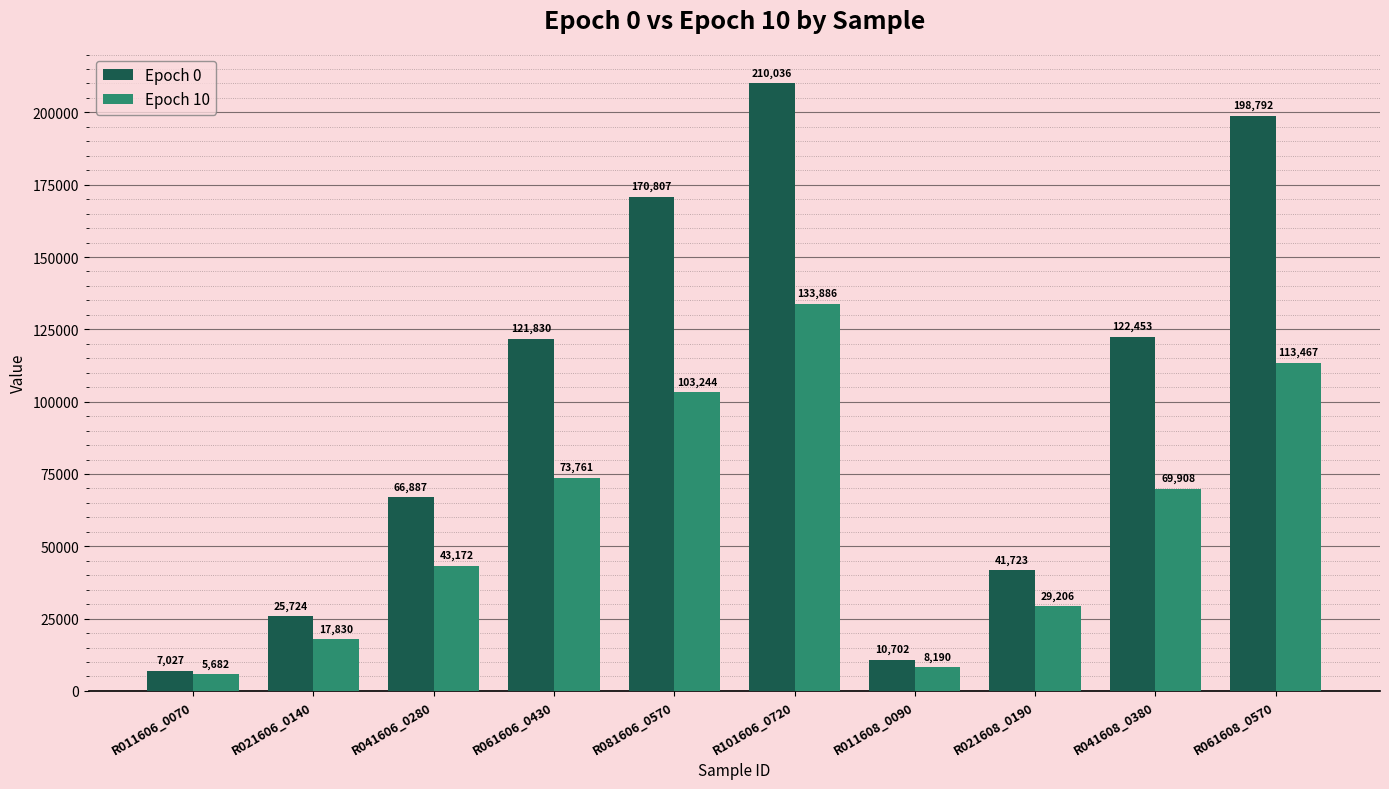

Read the Epoch 10 value at R011606_0070.

5682.0